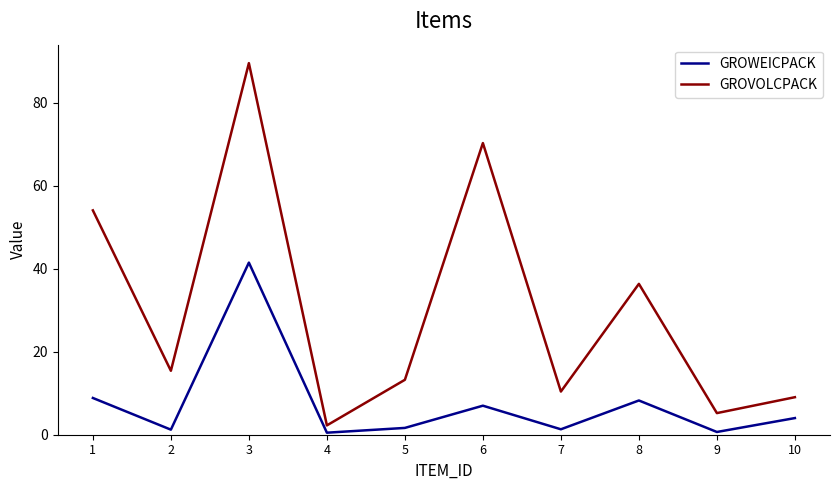

At which category is the sum across all series the highest?

3